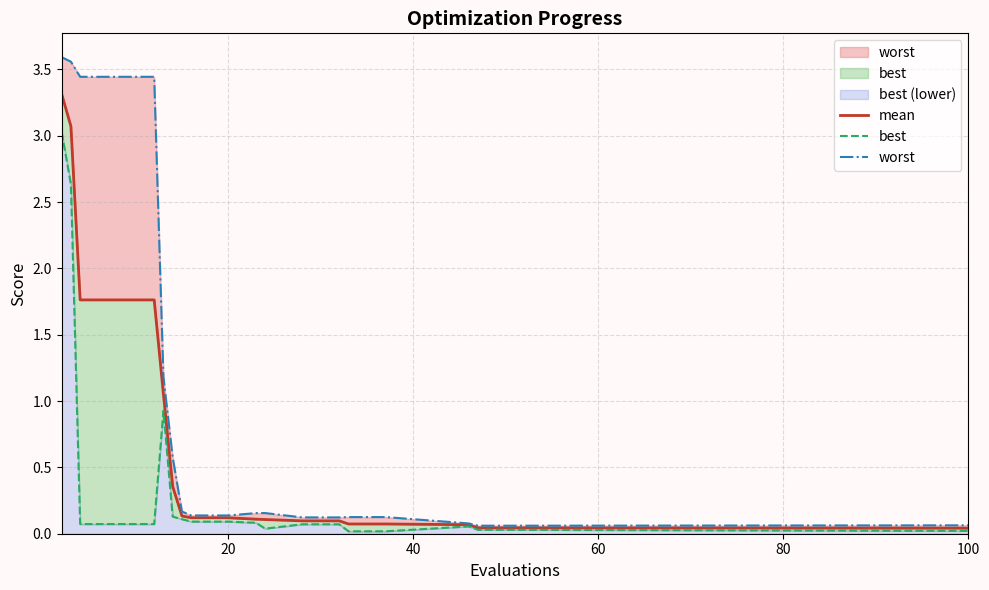

Which series has the largest total across all categories?

worst